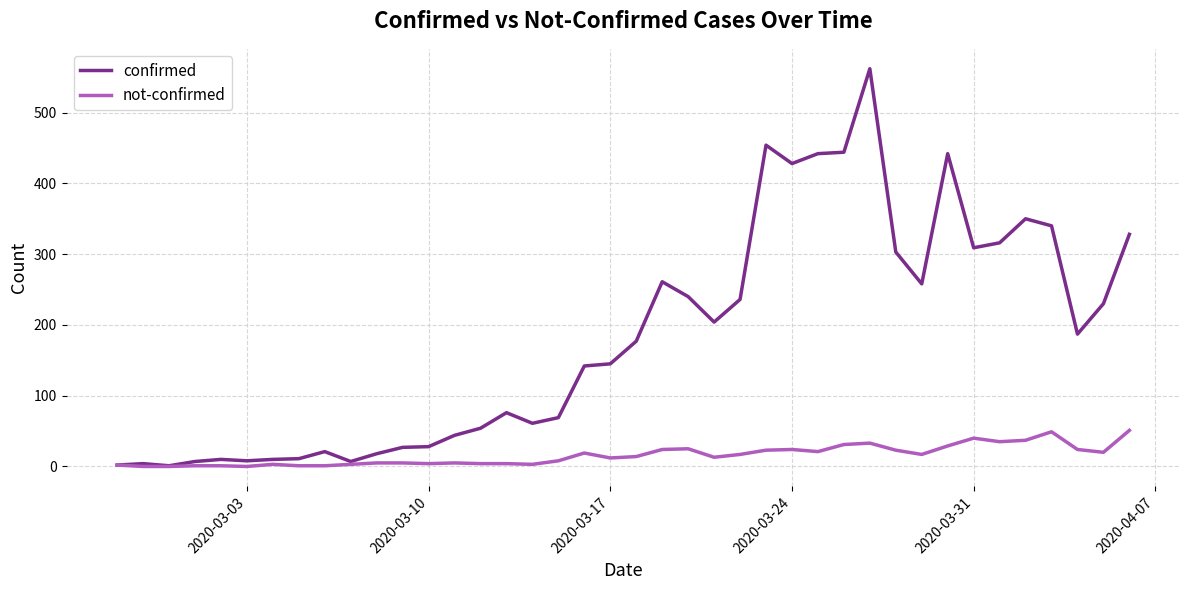

Which series has the widest spread of values?

confirmed